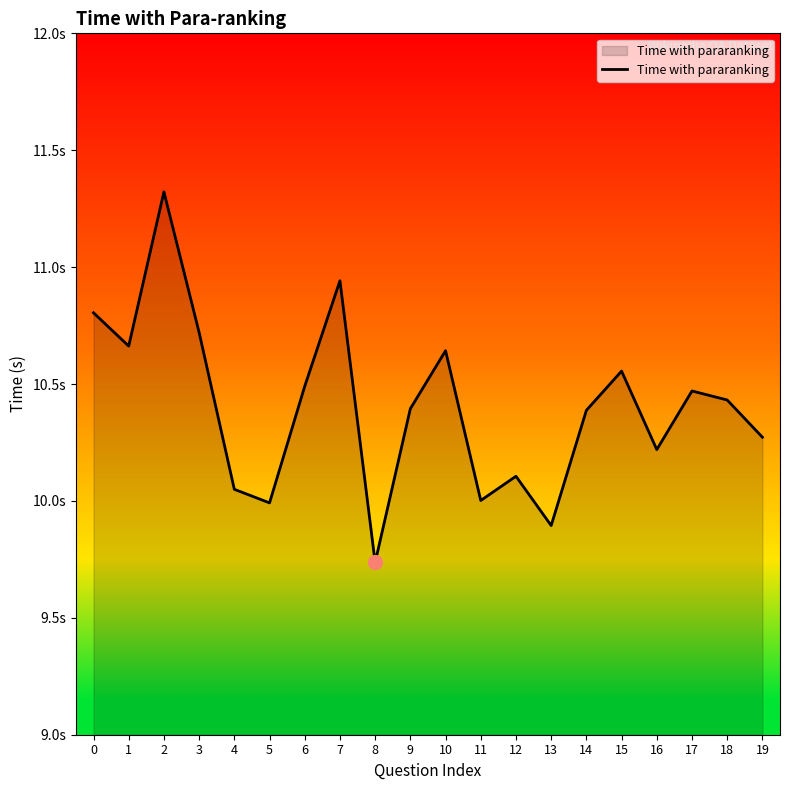

Does the chart have visible grid lines?

No